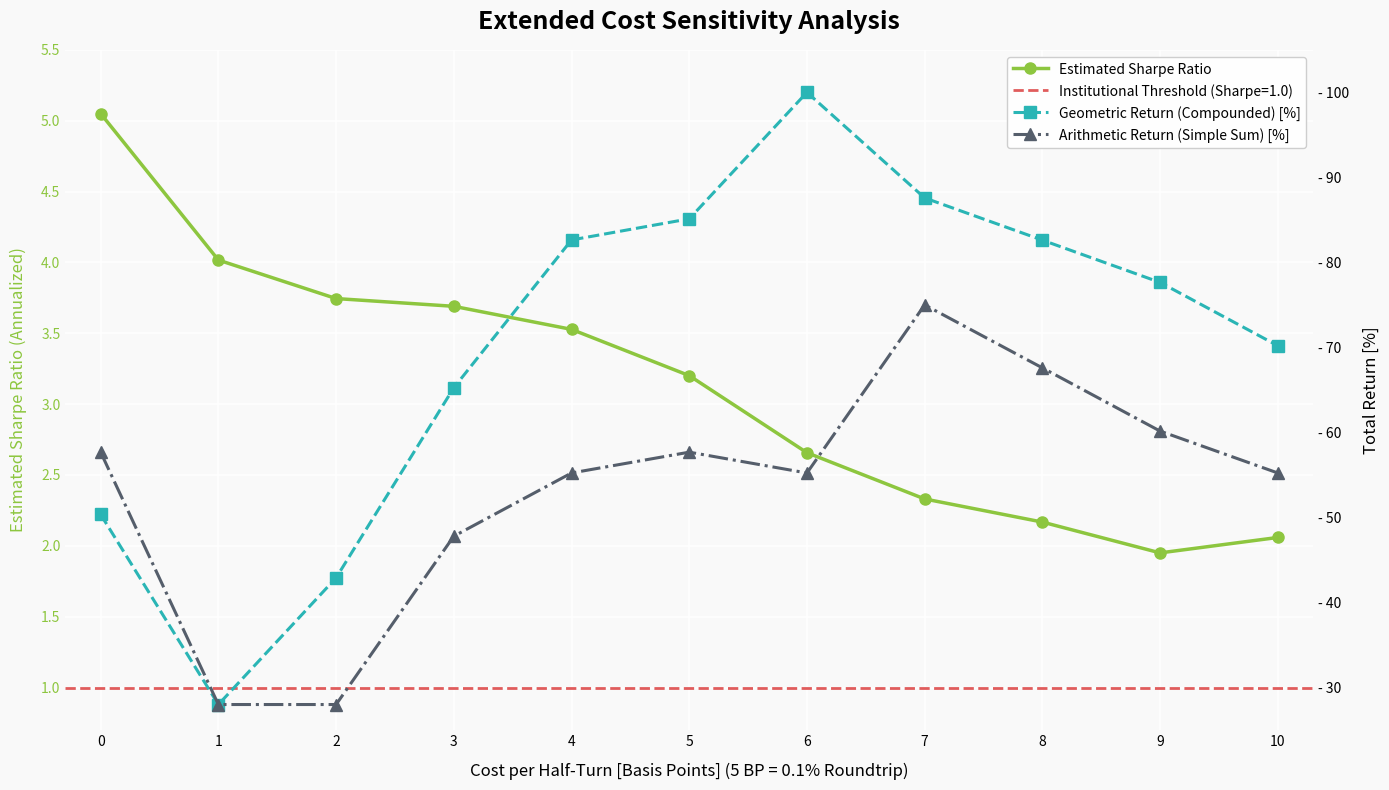

Is it true that Arithmetic Return (Simple Sum) [%] equals 48.1 at 2?

False